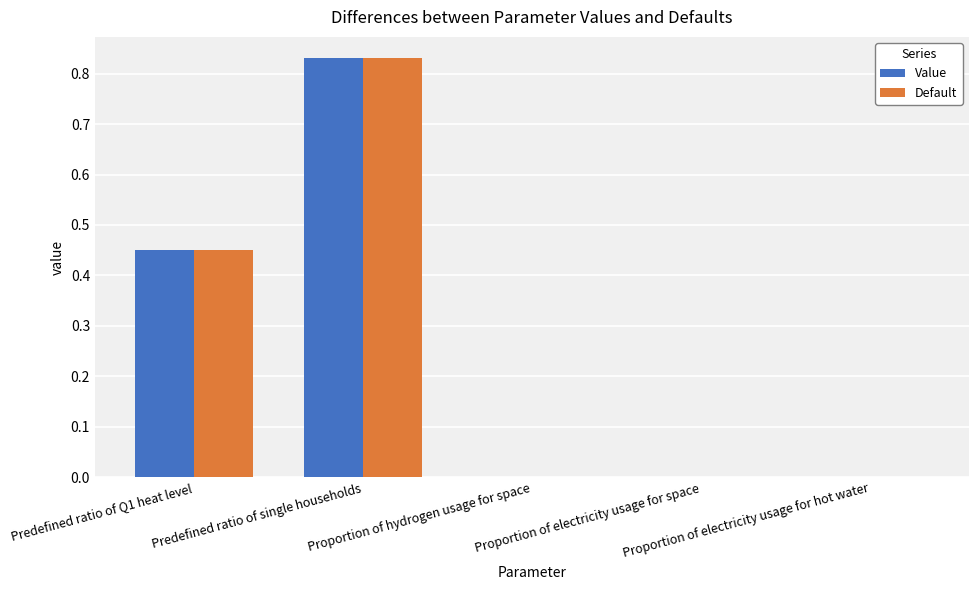

What are all the series names shown in the legend?

Value, Default